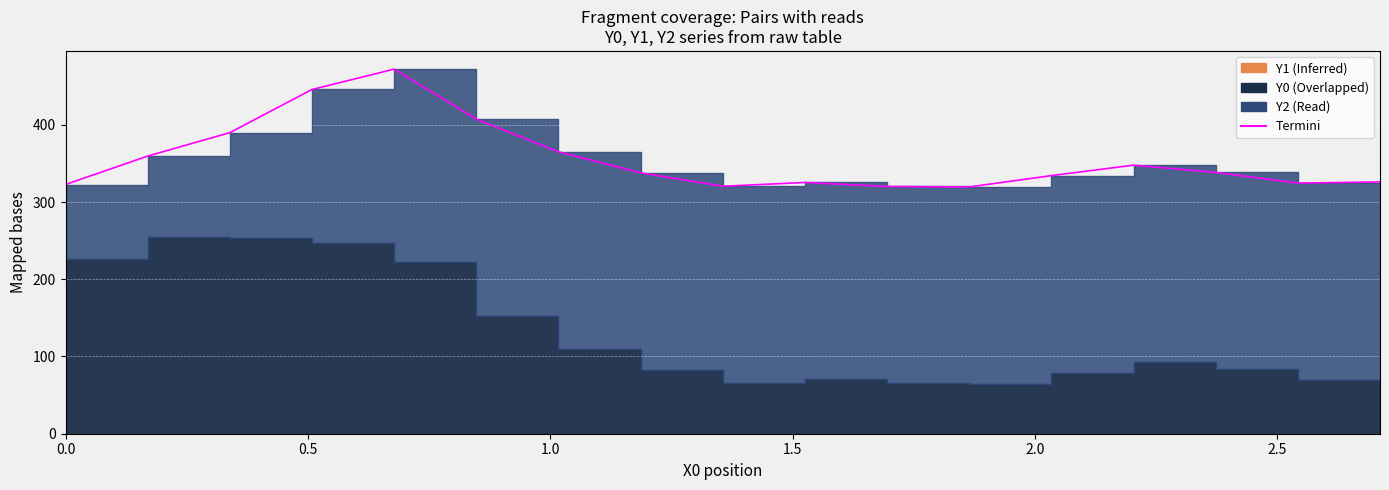

What is the difference between the second highest and minimum values?

126.2